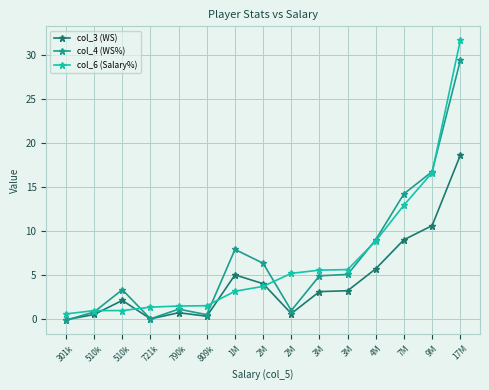

What is the average value of the col_6 (Salary%) series?

6.7